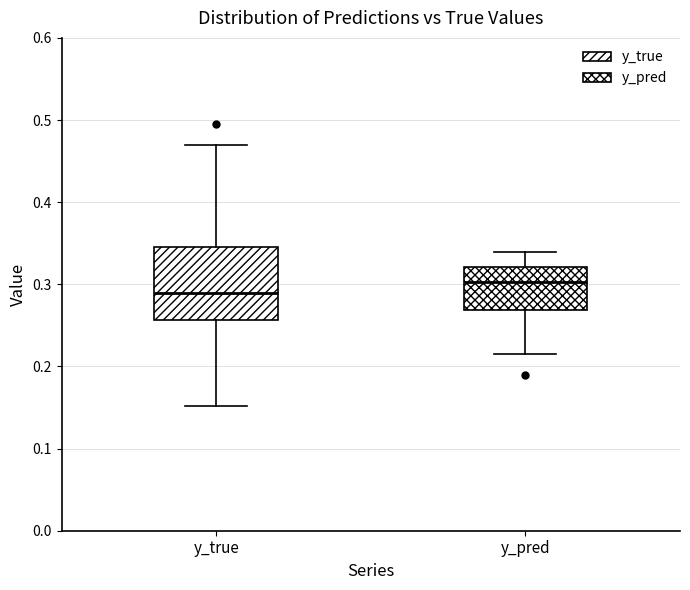

Reading left to right, read every box against the y-axis: the position of its median line, the range the box covers, and the ends of its whiskers. The values are not printed on the chart, so give them approximately, as read against the axis.

y_true: median 0.29, box 0.26 to 0.35, whiskers 0.15 to 0.47
y_pred: median 0.30, box 0.27 to 0.32, whiskers 0.22 to 0.34